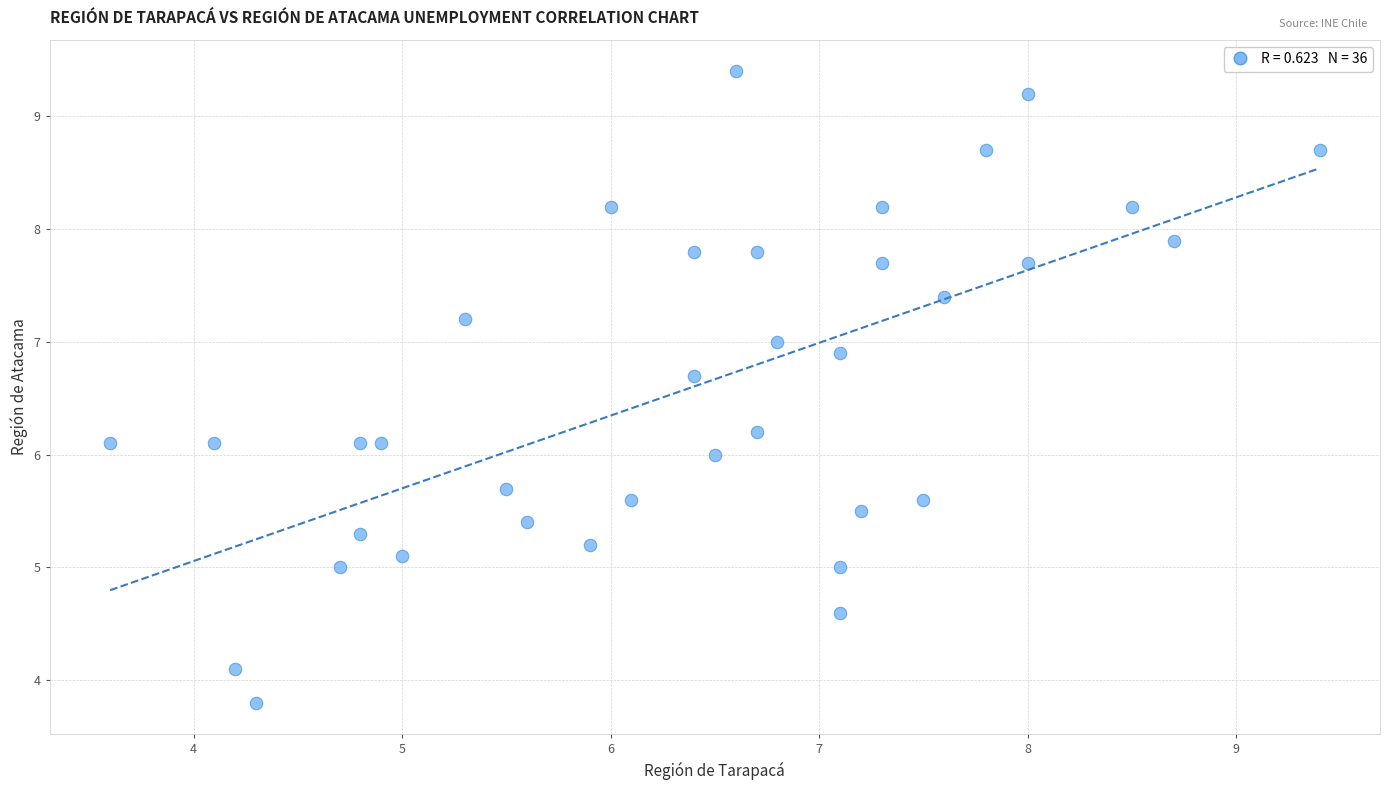

What is the range of X values (max minus min)?

5.8